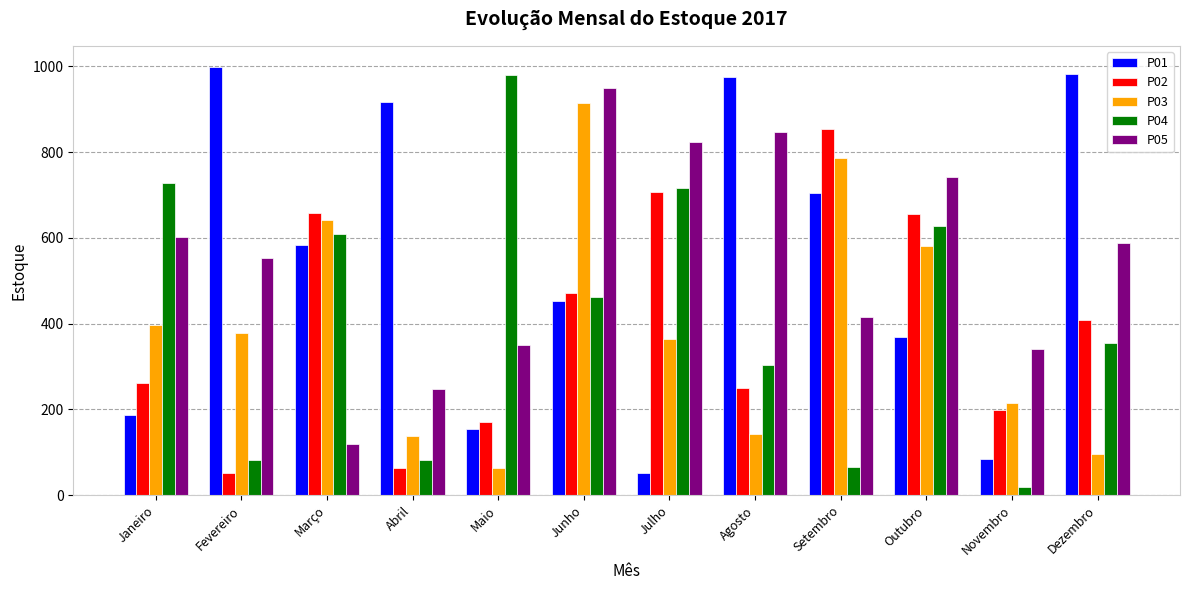

What is the label of the 2nd bar from the right?

Novembro